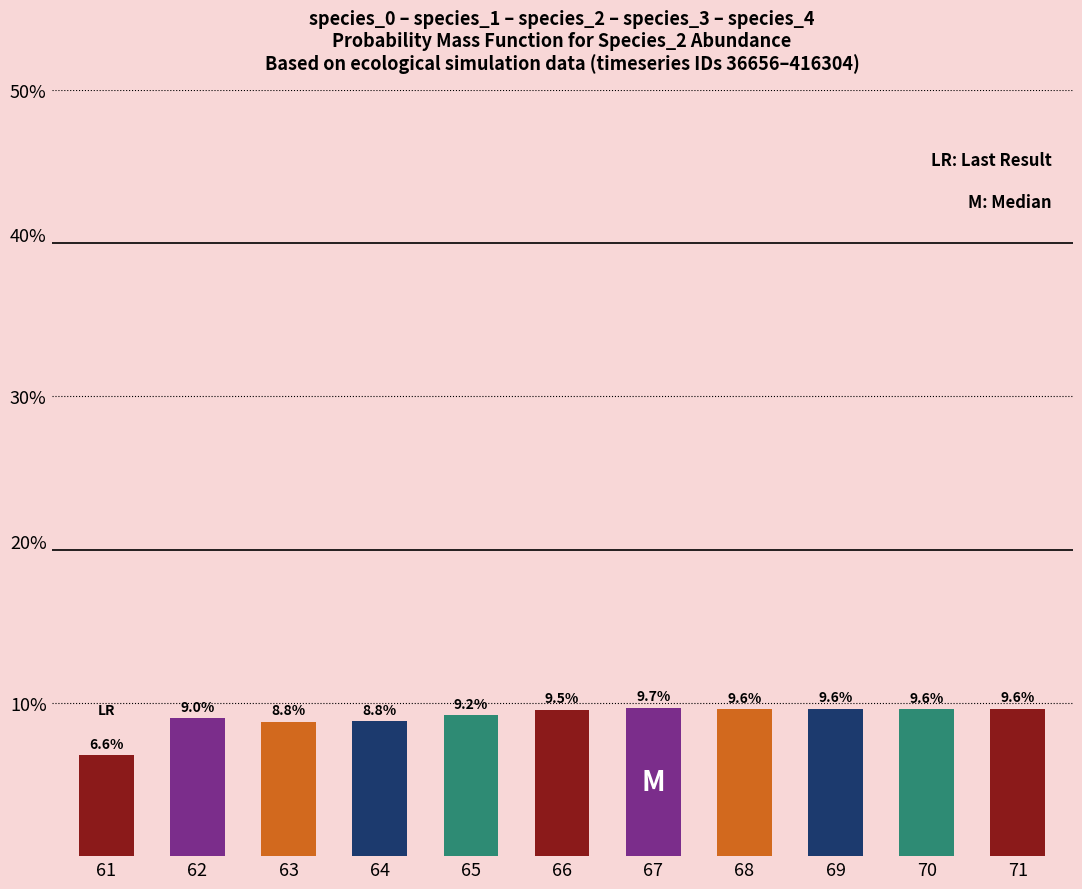

True or false: the data shows 5.1 at 68.

False